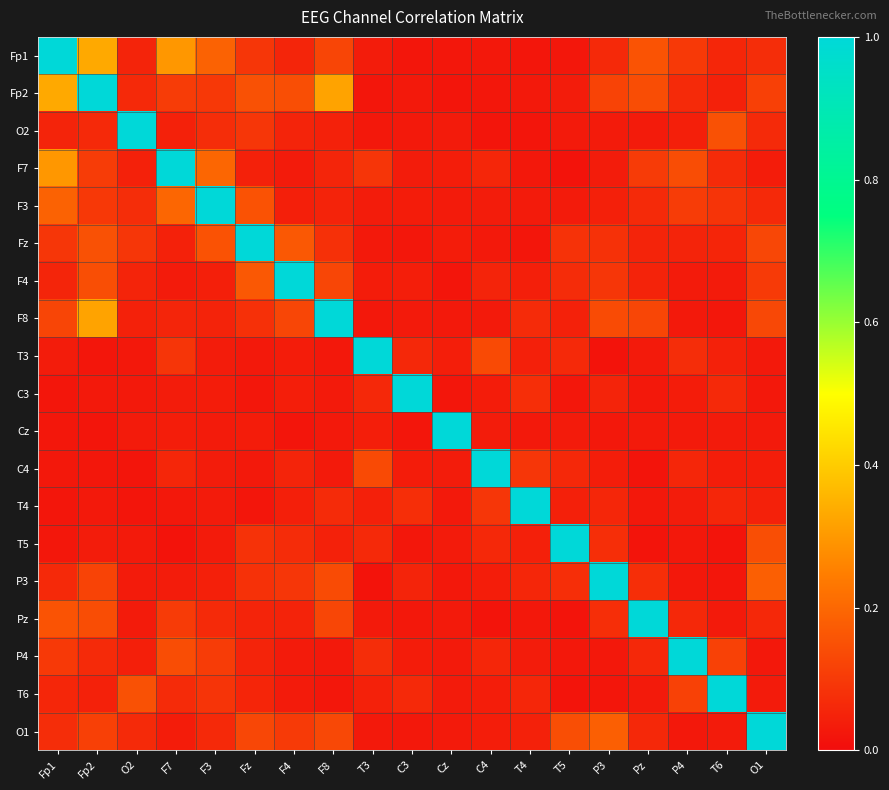

Which series changed the most between Fz and T5?

Fz